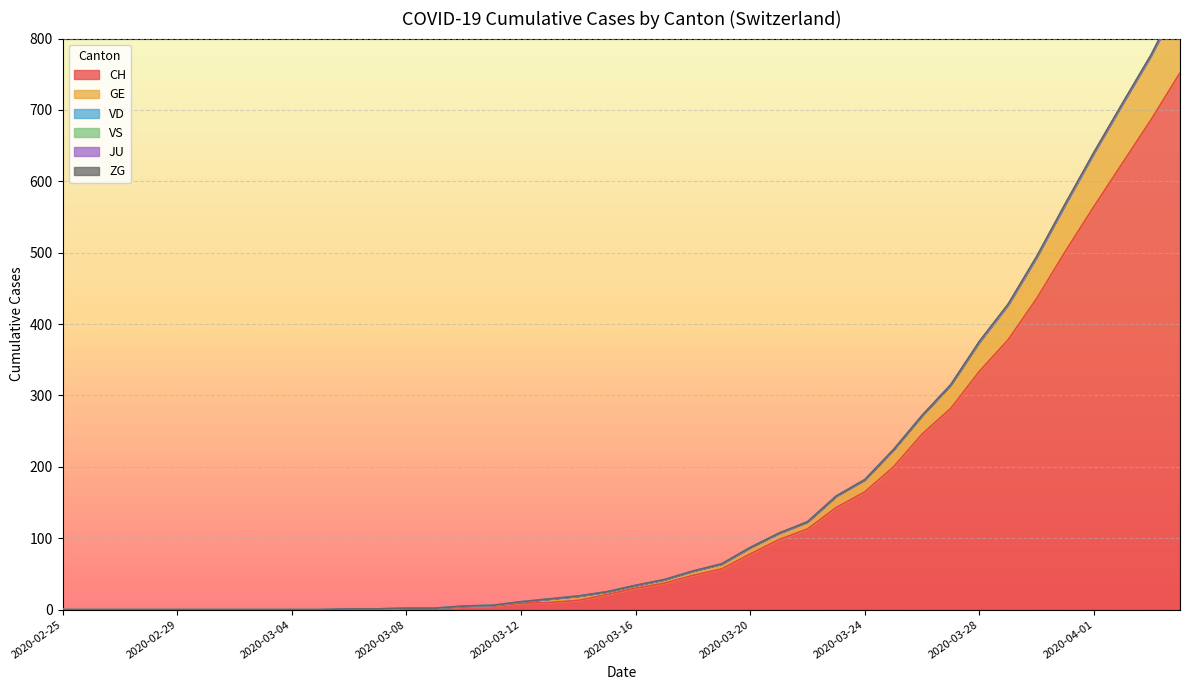

What is the difference between the highest and lowest values at 2020-03-21?

98